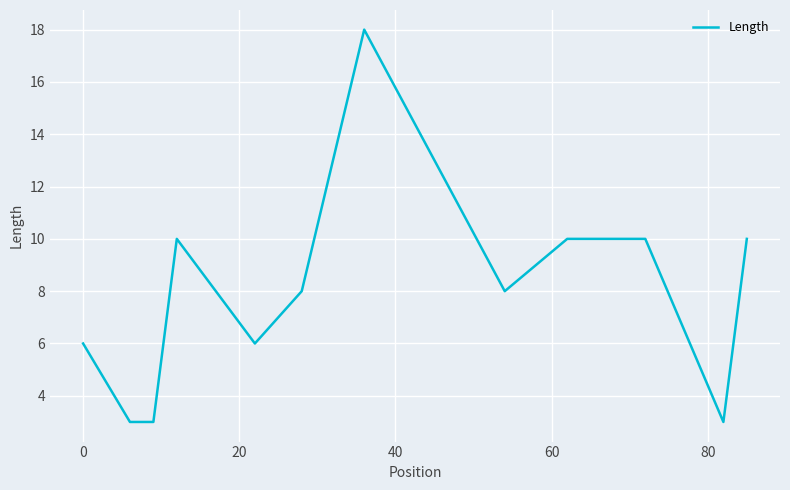

Count the values in the range 6 to 10.

8